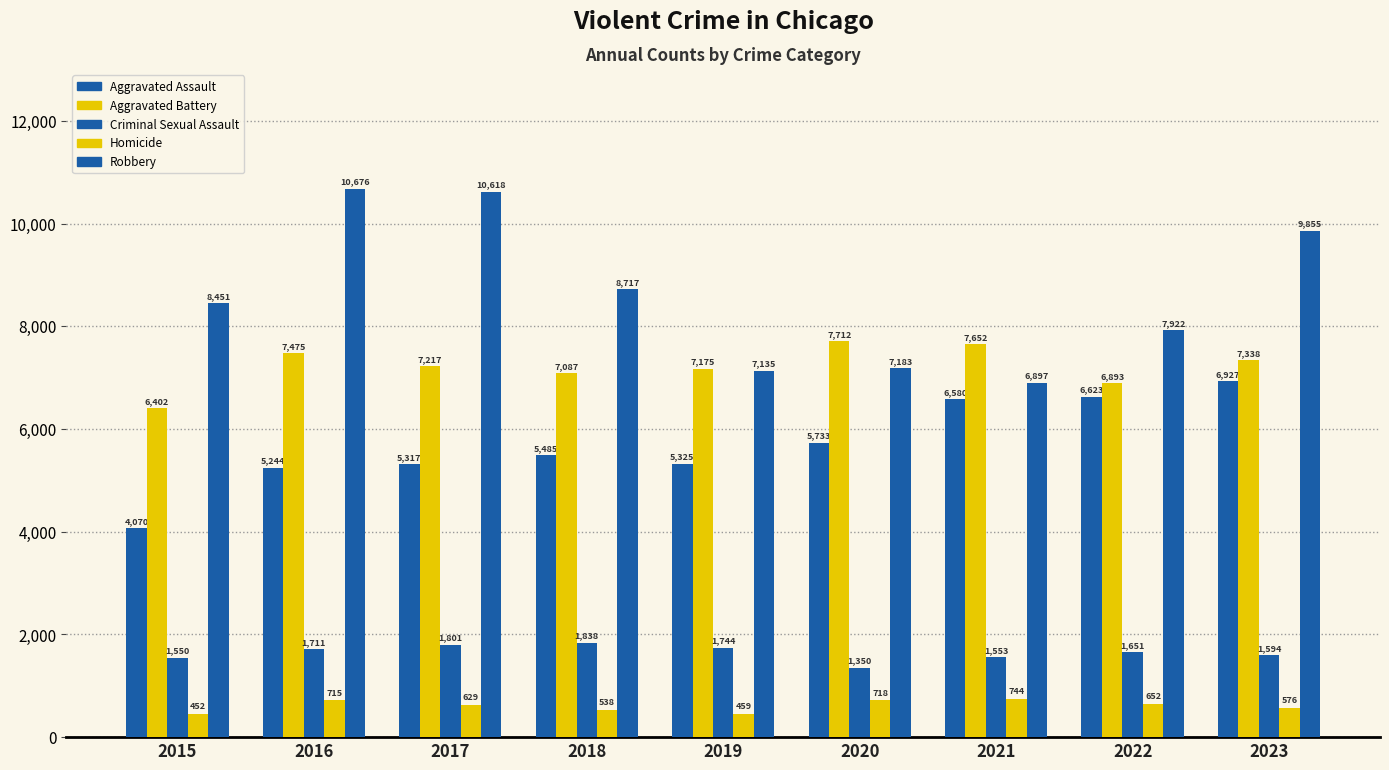

The value of Aggravated Battery at 2015 is 6402. True or false?

True